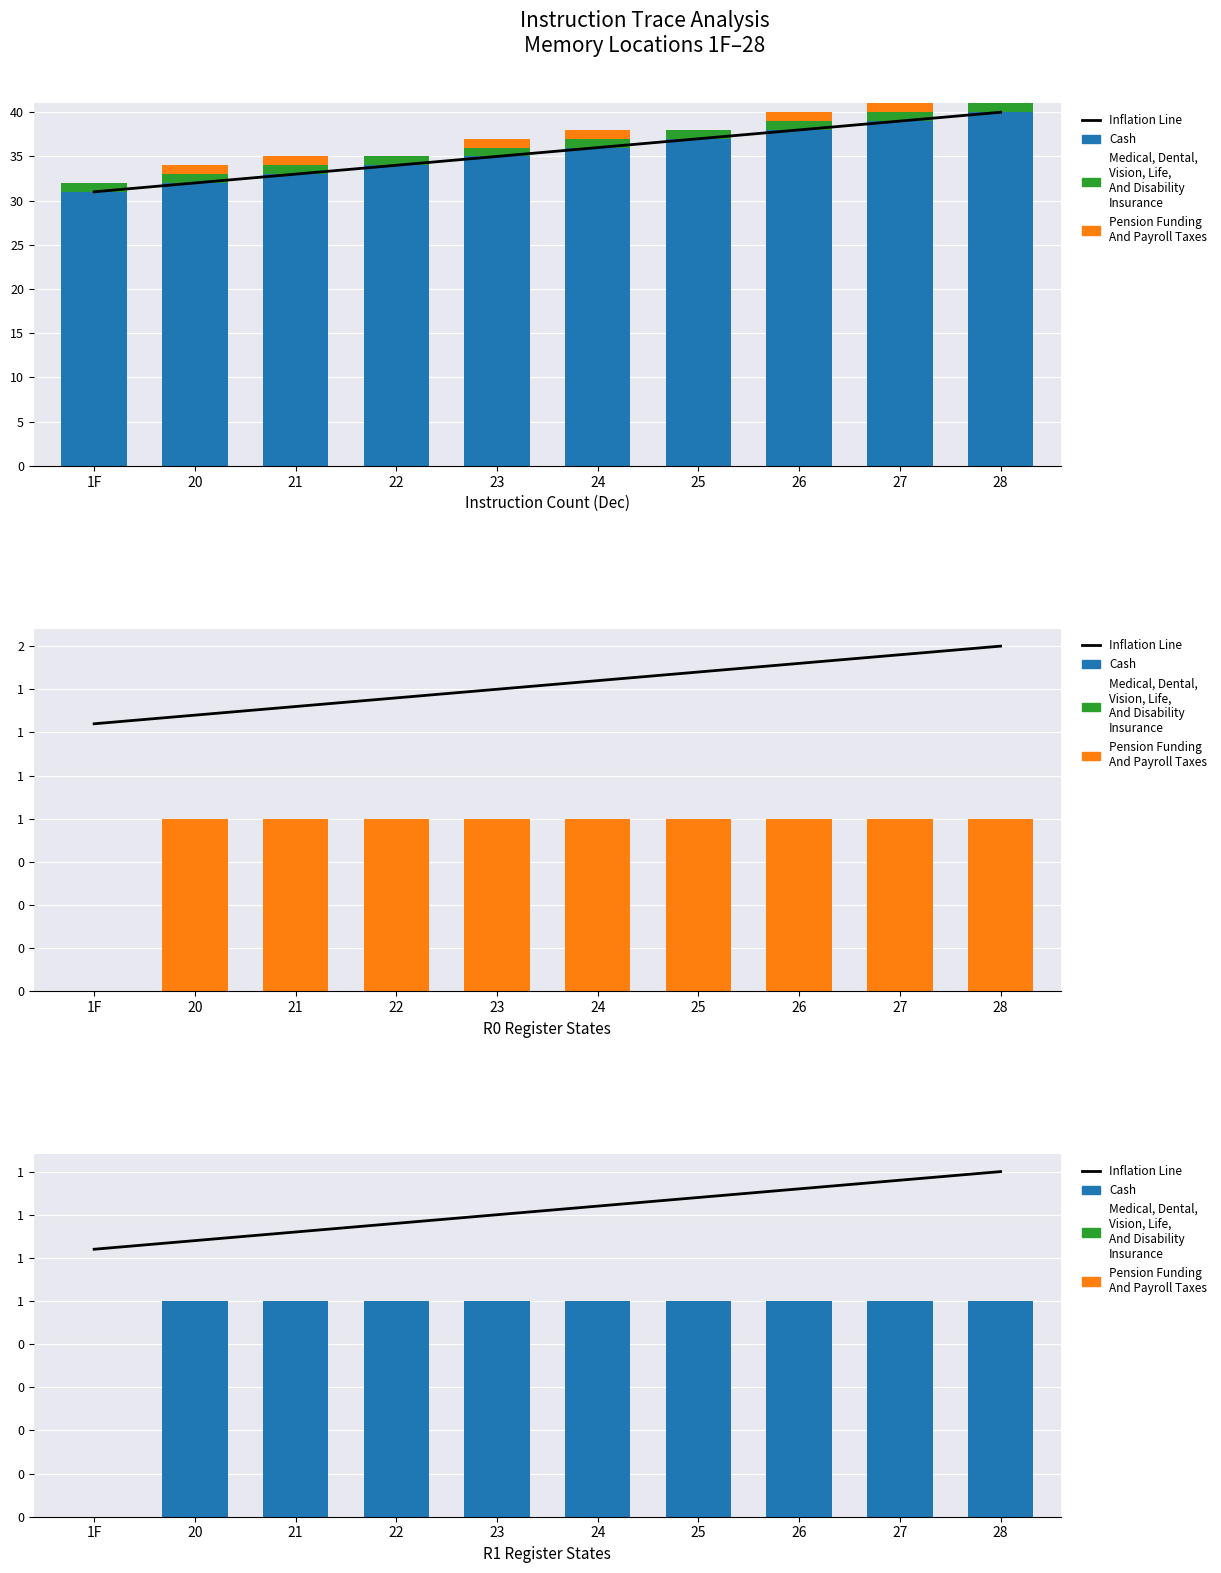

The value of Inflation Line at 28 is 0.7. True or false?

False